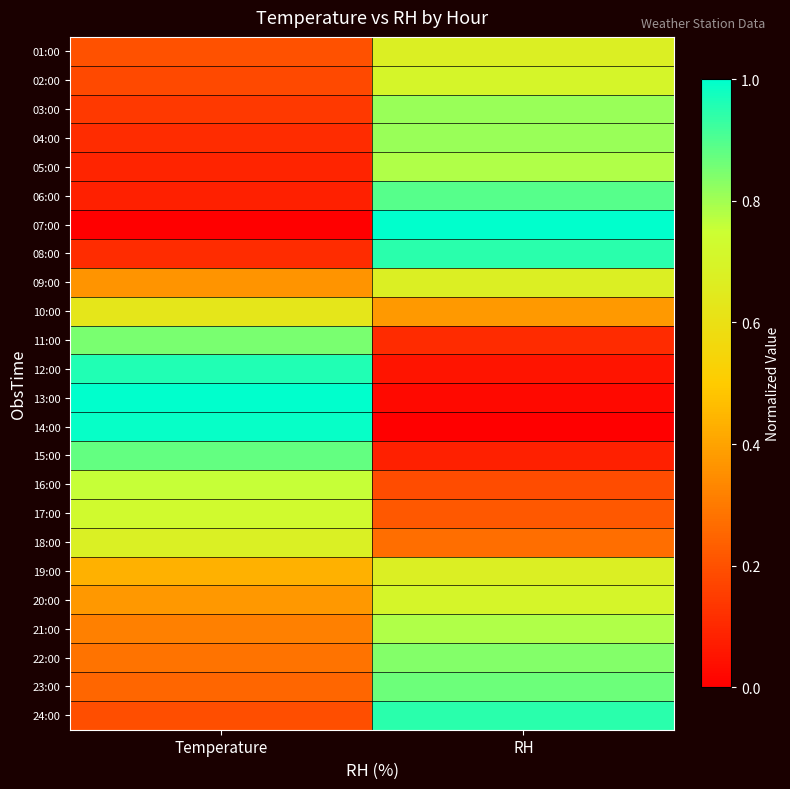

Which has a higher value, Temperature or RH?

RH